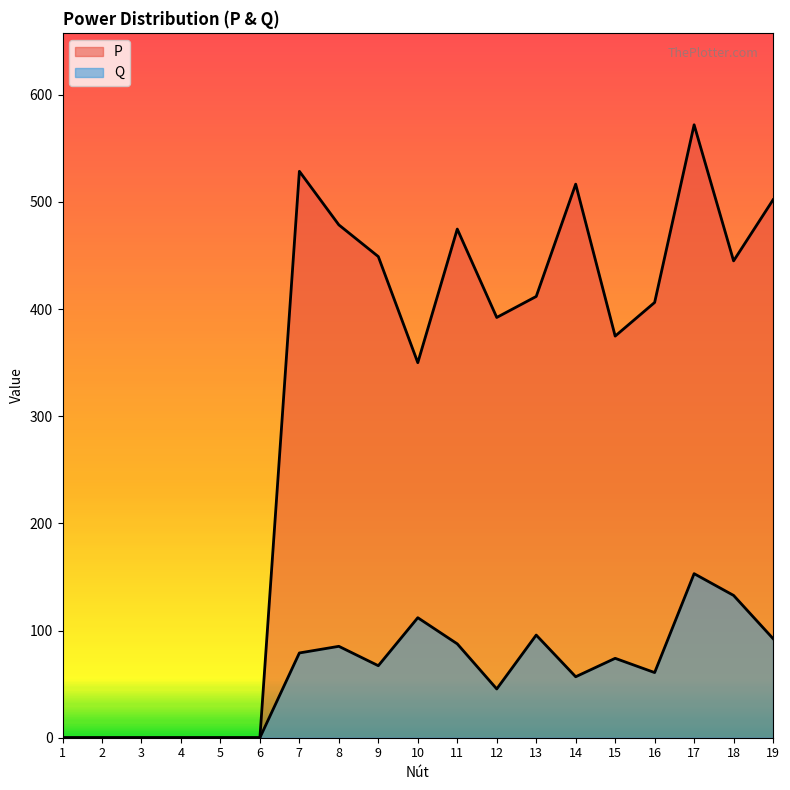

True or false: Q has a value of 111.4 at 7.

False